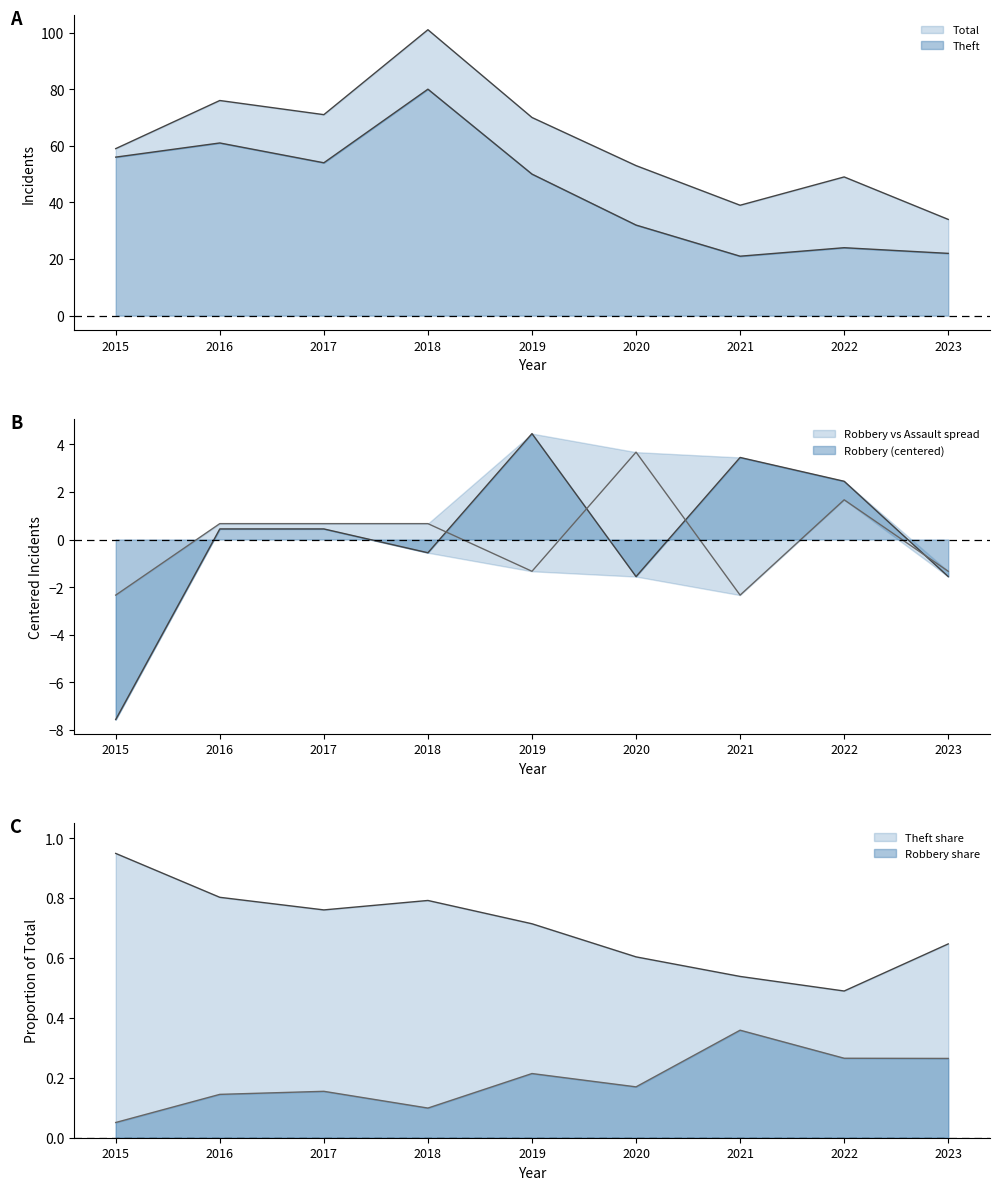

Reading right to left, what are all the values shown in this chart?

Theft: 22.0	24.0	21.0	32.0	50.0	80.0	54.0	61.0	56.0
Robbery: -1.6	2.4	3.4	-1.6	4.4	-0.6	0.4	0.4	-7.6
Aggravated Assault: -1.3	1.7	-2.3	3.7	-1.3	0.7	0.7	0.7	-2.3
Total: 34.0	49.0	39.0	53.0	70.0	101.0	71.0	76.0	59.0